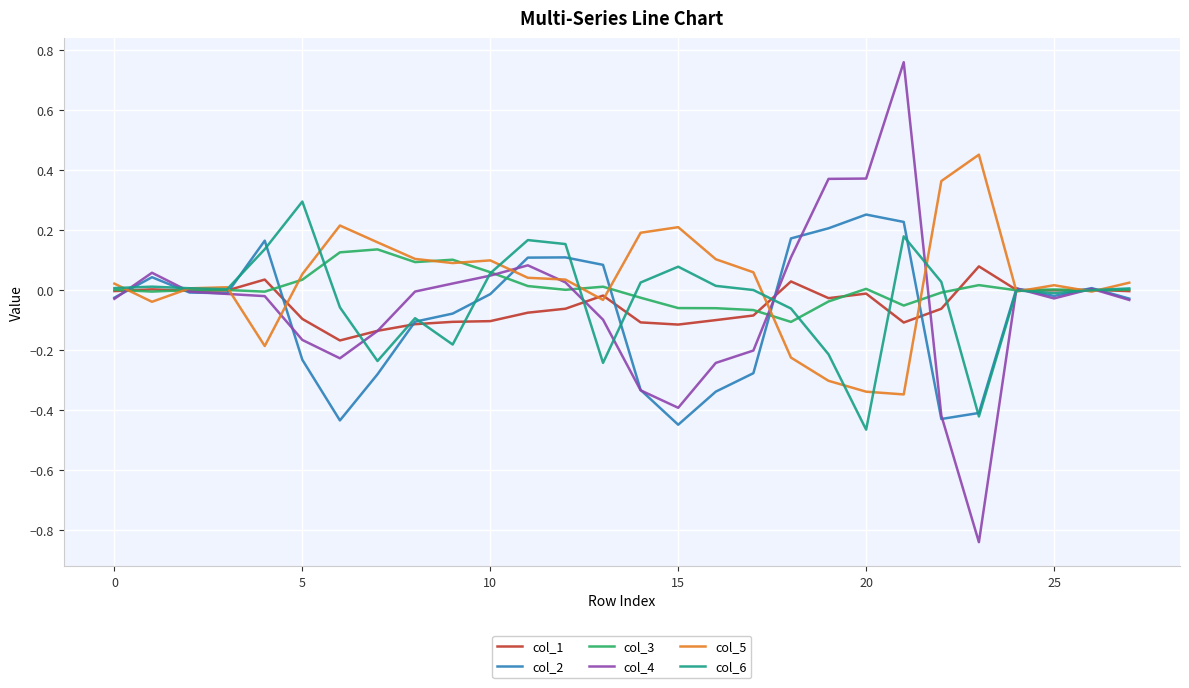

Which series has the largest range (max minus min)?

col_4